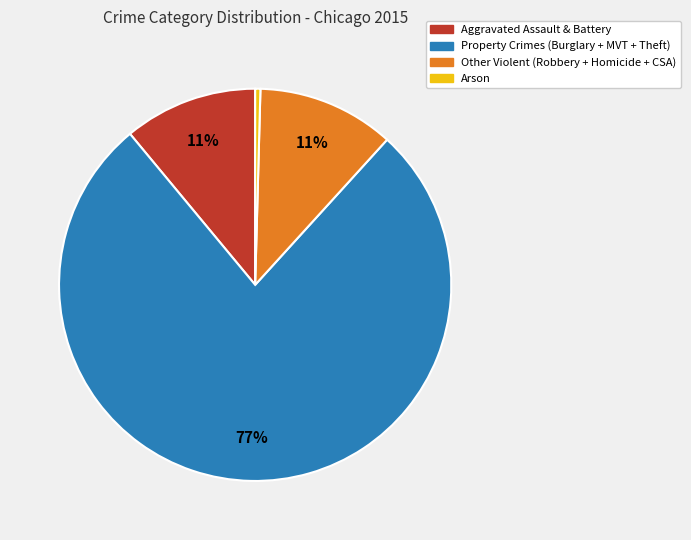

To the nearest percent, what is the average slice percentage?

25%